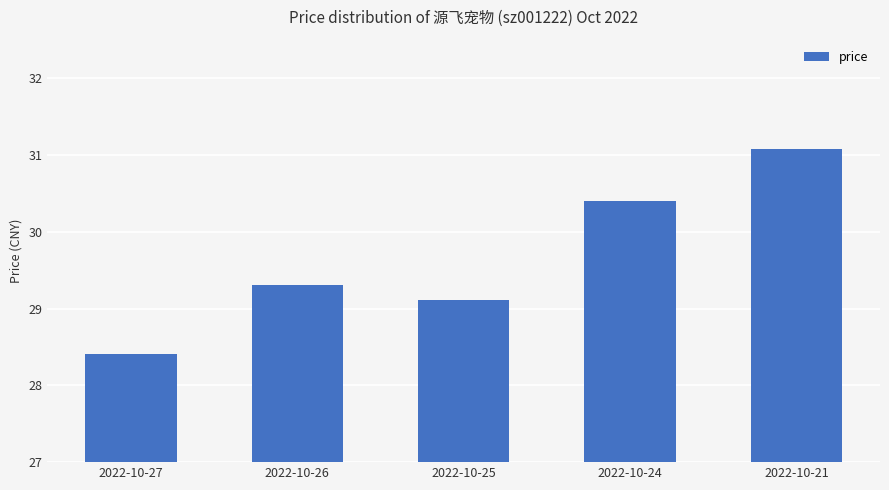

List the labels in order of value, smallest first.

2022-10-27, 2022-10-25, 2022-10-26, 2022-10-24, 2022-10-21